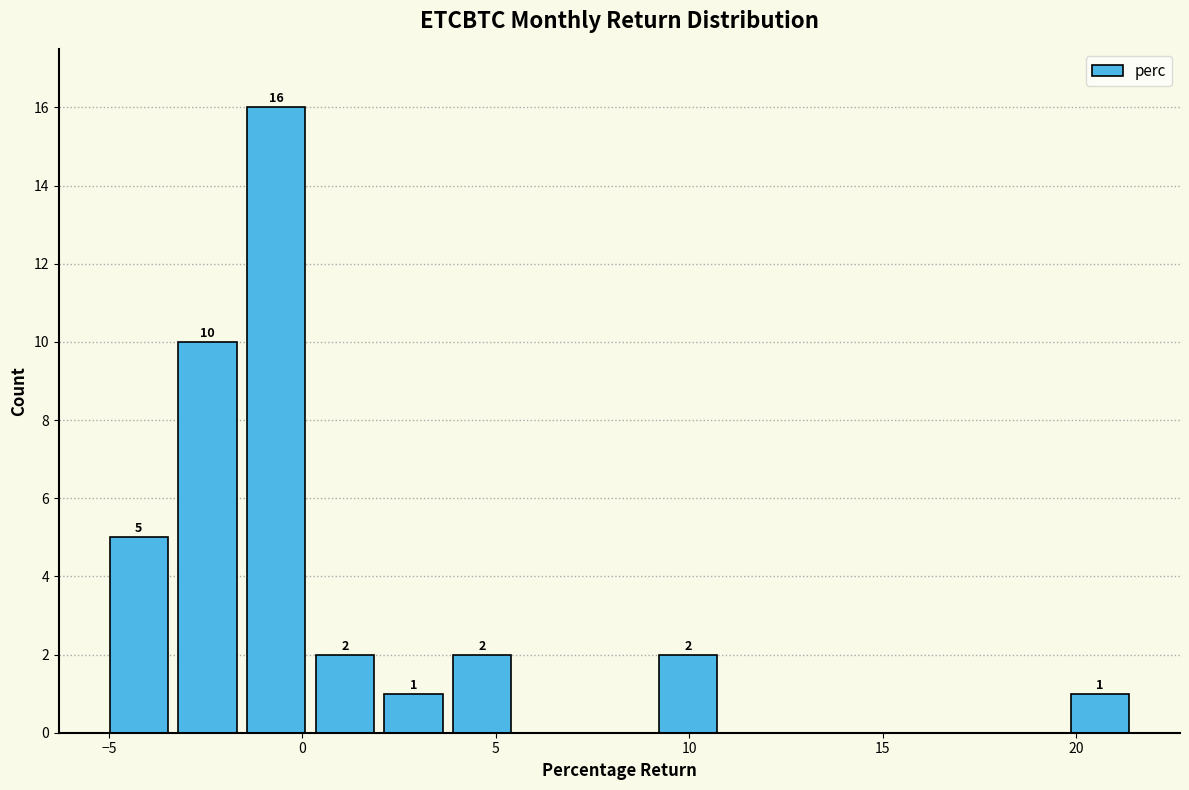

Around what value on the x-axis is the tallest bar? Give the approximate position of its centre, as read against the axis.

-0.5